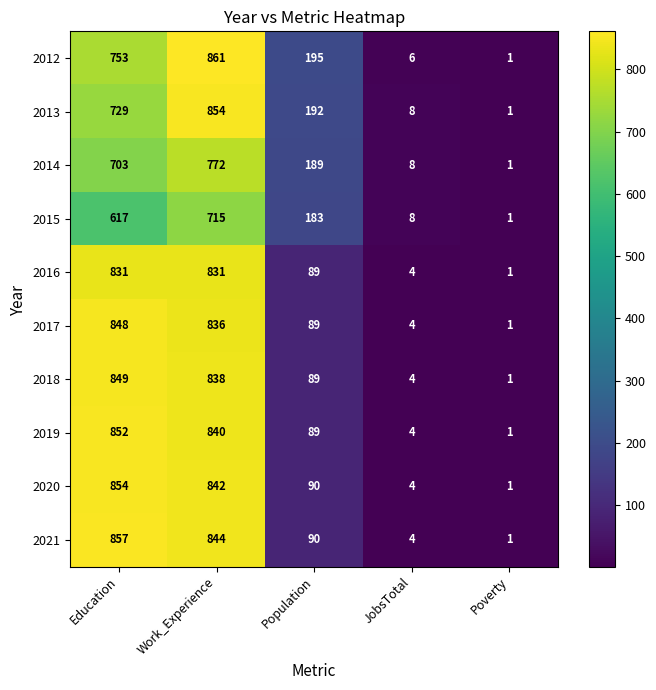

What is the spread (max minus min) of values at Work_Experience?

146